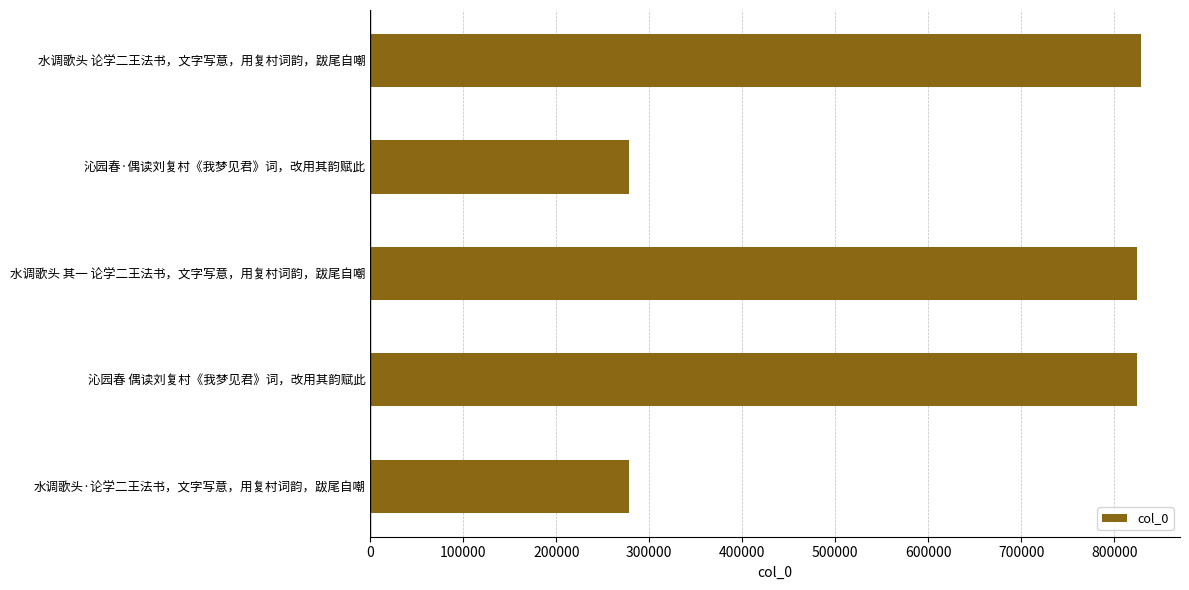

Is it true that the value at 水调歌头·论学二王法书，文字写意，用复村词韵，跋尾自嘲 is 277638?

True